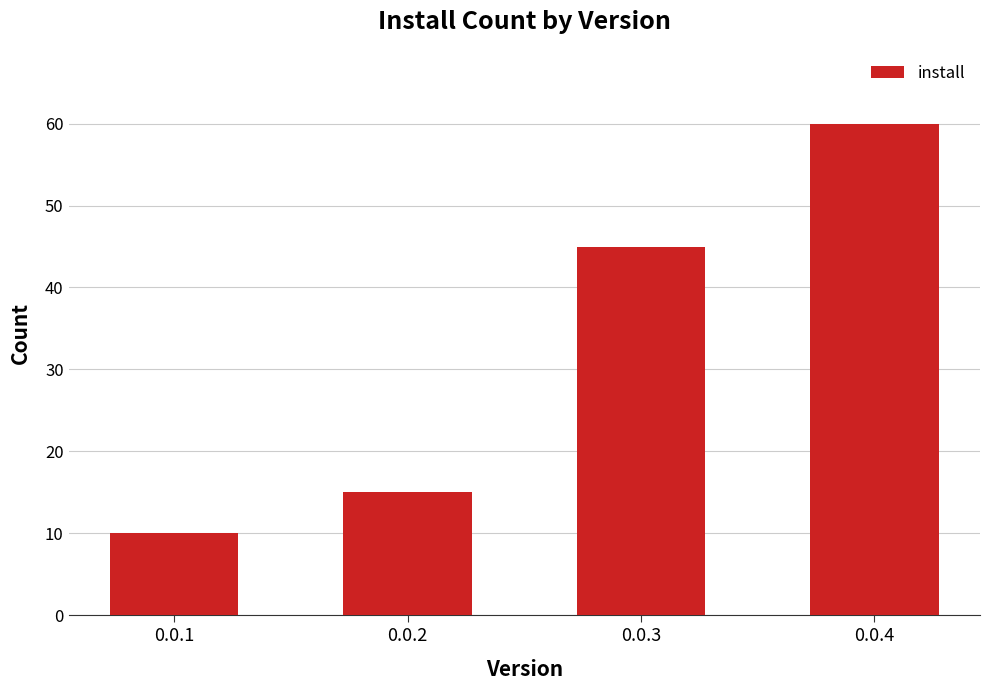

Where is the data nearest to the value 35?

0.0.3